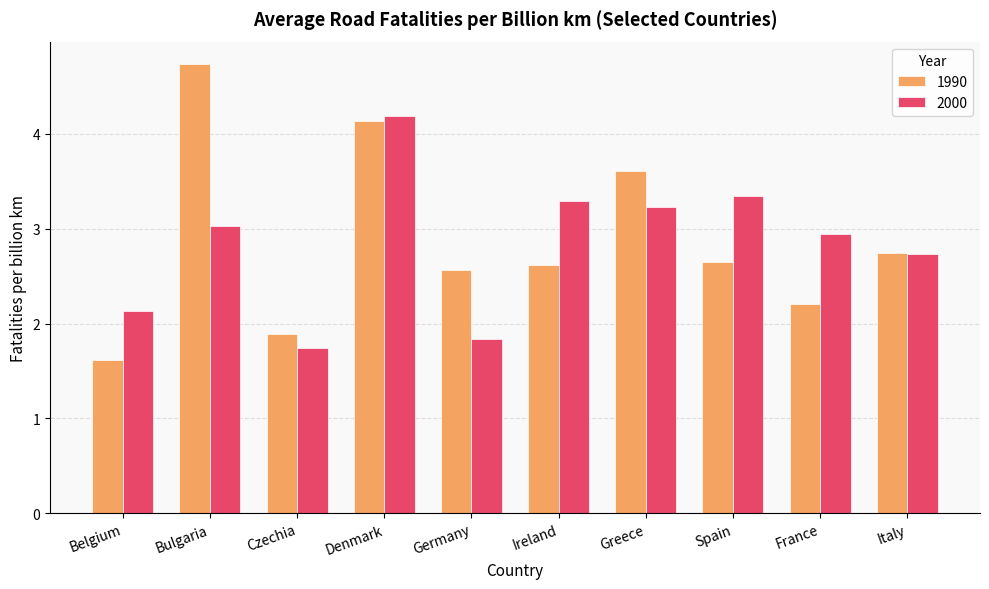

Reading right to left, extract all data points from this chart.

1990: 2.7	2.2	2.7	3.6	2.6	2.6	4.1	1.9	4.7	1.6
2000: 2.7	2.9	3.3	3.2	3.3	1.8	4.2	1.7	3.0	2.1